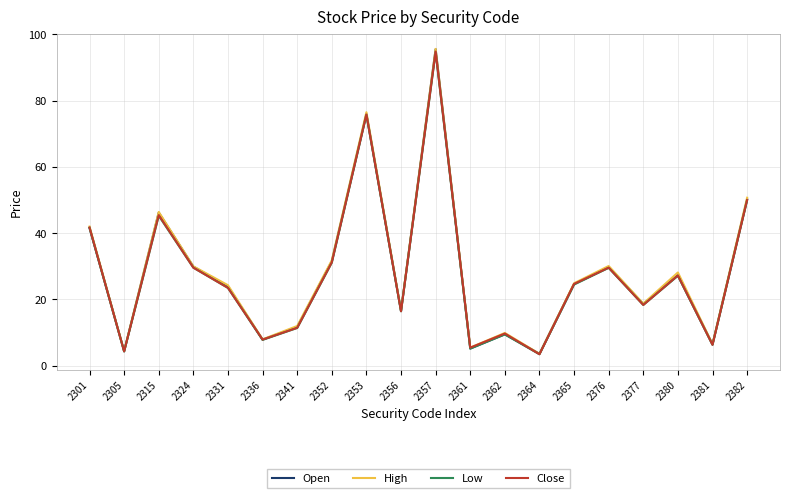

True or false: Low has a value of 52.1 at 2352.

False